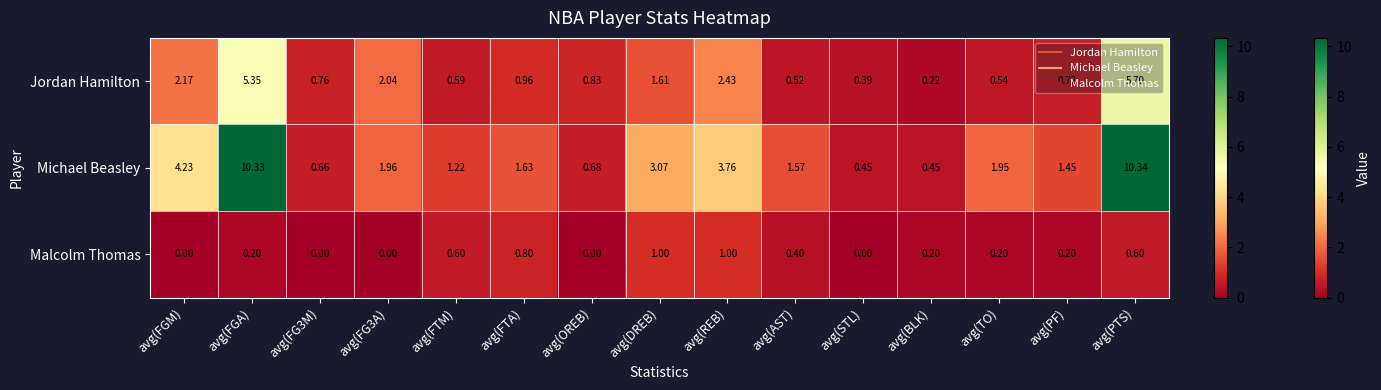

At which category is the sum across all series the highest?

avg(PTS)